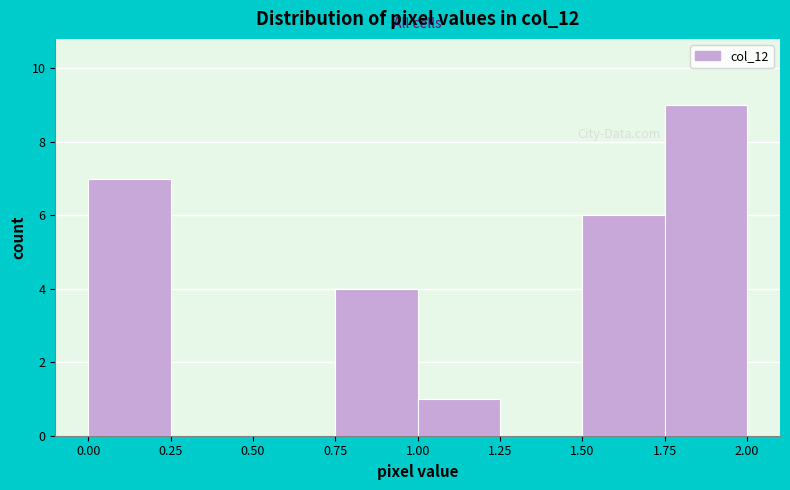

Reading left to right, transcribe this chart: for each bar, give the range it covers on the x-axis and its height. The values are not printed on the chart, so give them approximately, as read against the axis.

0.00 to 0.25: 7
0.25 to 0.50: 0
0.50 to 0.75: 0
0.75 to 1.00: 4
1.00 to 1.25: 1
1.25 to 1.50: 0
1.50 to 1.75: 6
1.75 to 2.00: 9